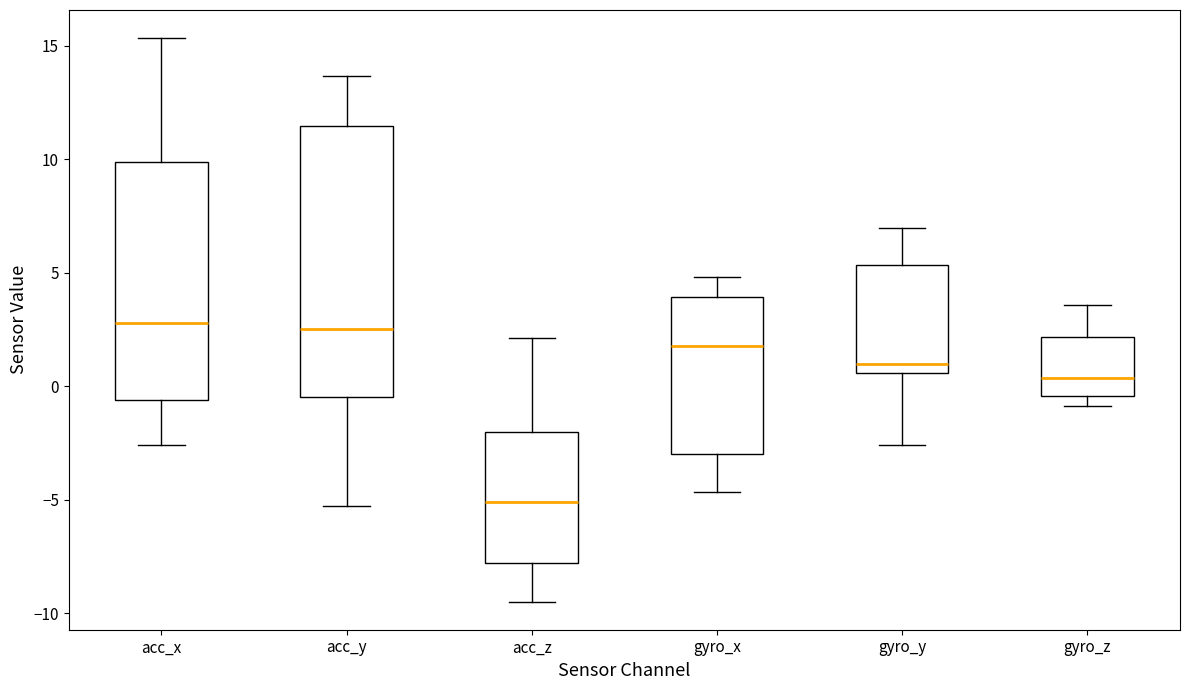

Where does the upper whisker of the box for acc_y end on the y-axis? The values are not printed on the chart, so give them approximately, as read against the axis.

13.5